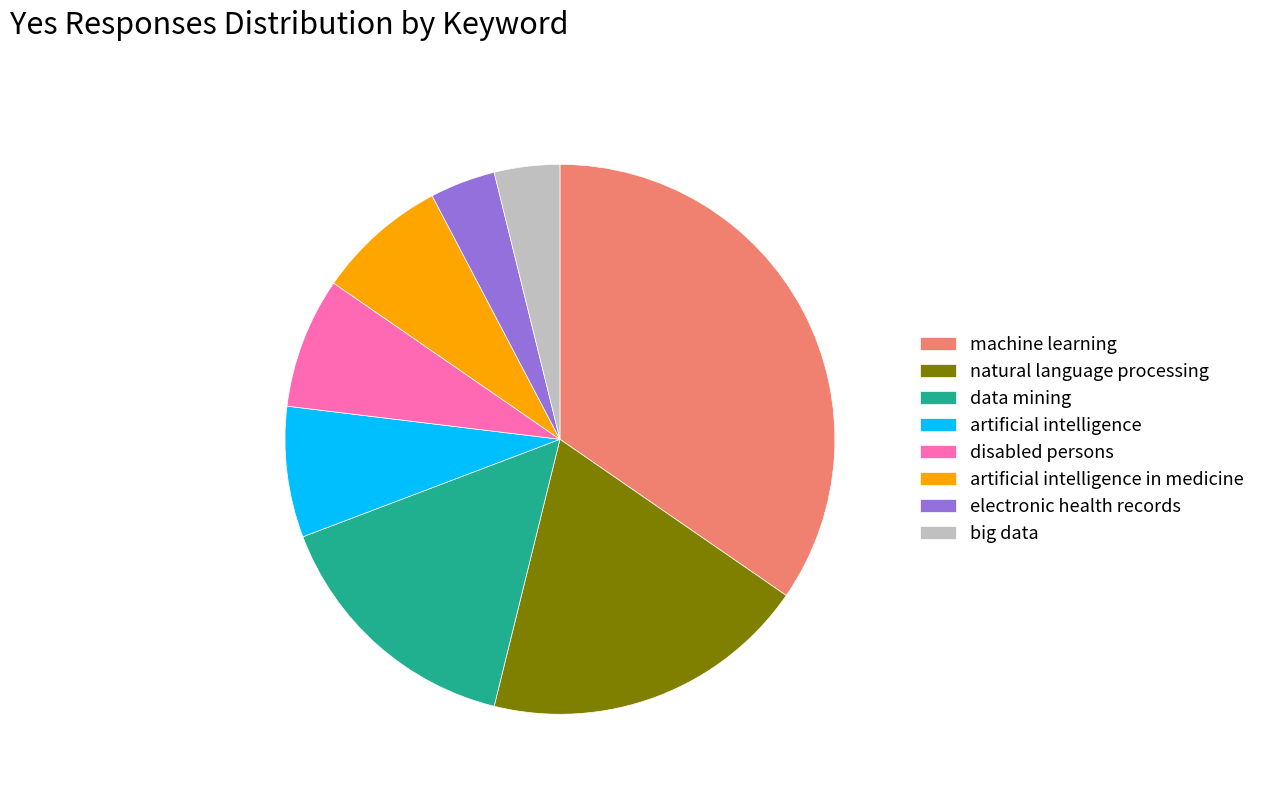

Is there a majority slice in this chart?

No